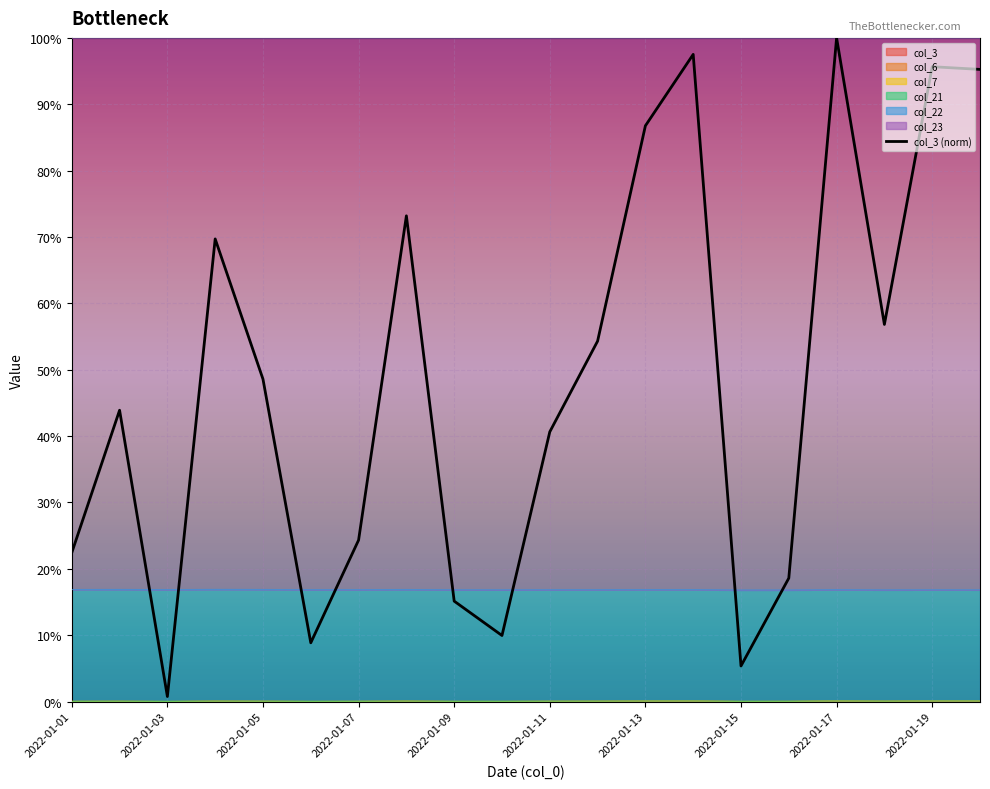

True or false: there are more than 1 points higher than both neighbors.

True